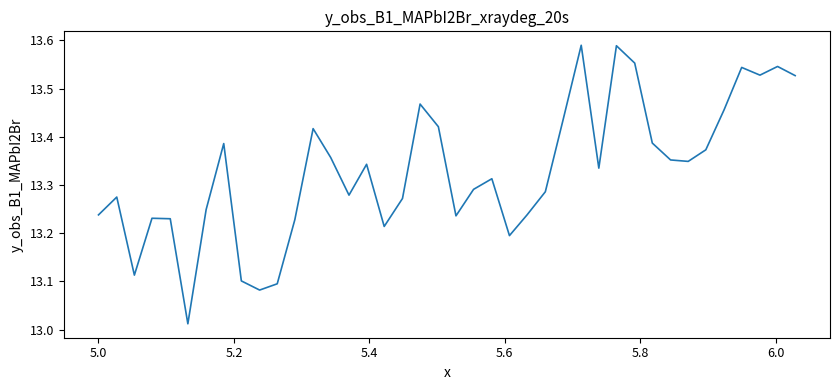

What is the difference between the maximum and minimum values?

0.6